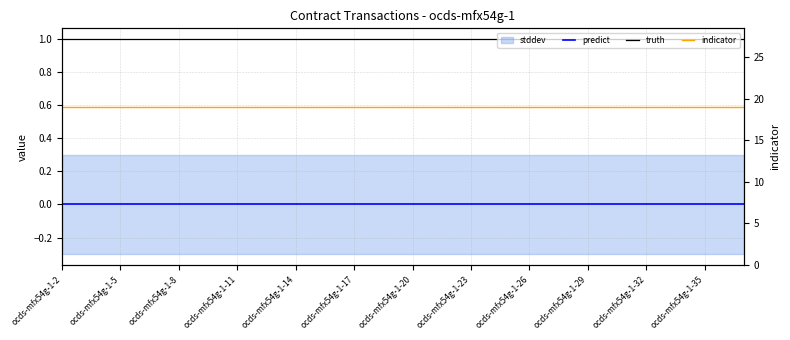

What is the value of the truth point at the 10th from the left?

1